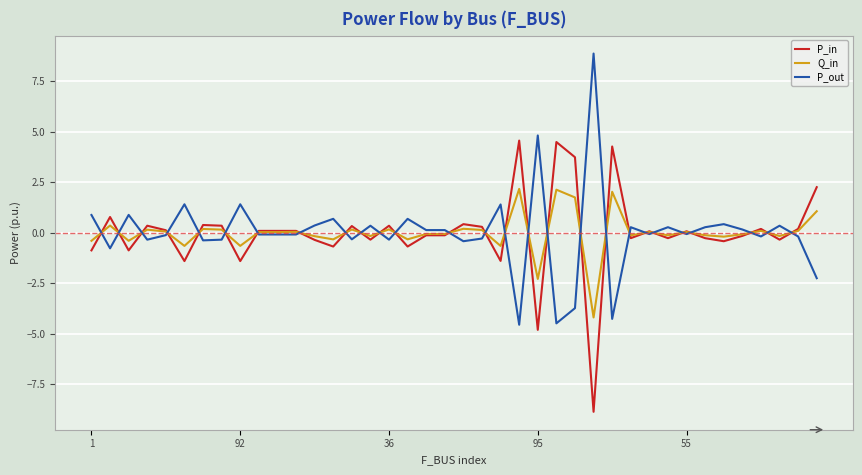

What is the maximum value shown in the chart?

8.9